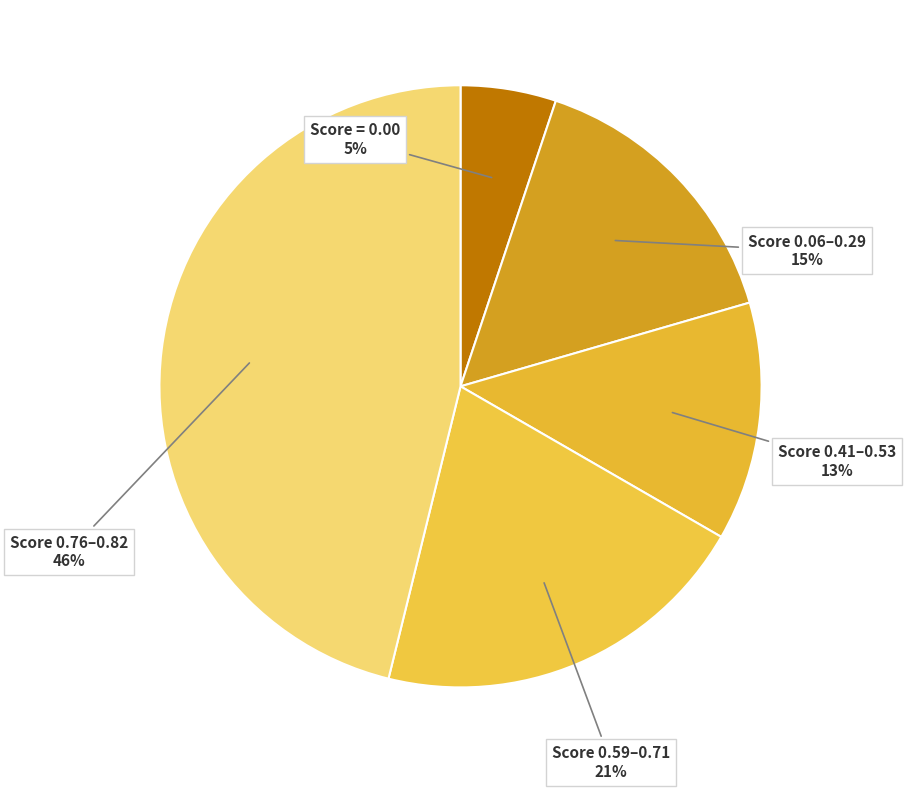

Is Score 0.06–0.29 the majority of the pie?

No